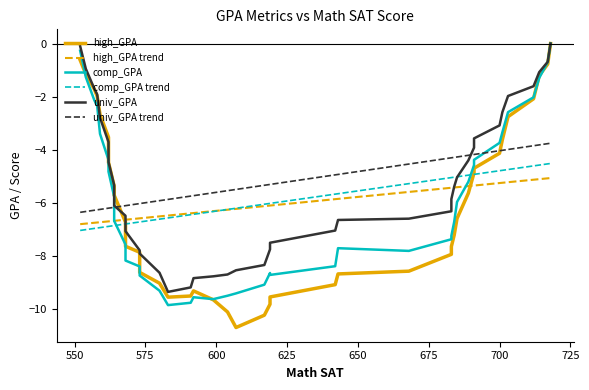

Is the value of high_GPA trend at 15 greater than the value of univ_GPA trend at 550?

No